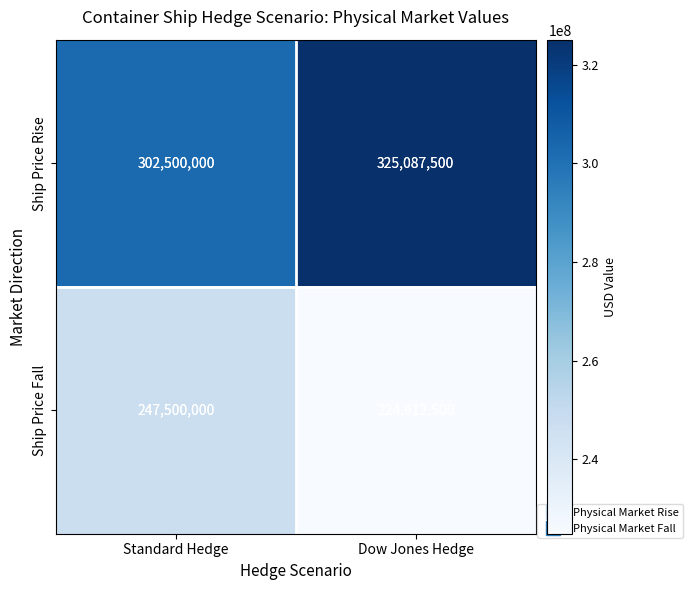

At Dow Jones Hedge, list the series in order from smallest to largest.

Ship Price Fall, Ship Price Rise